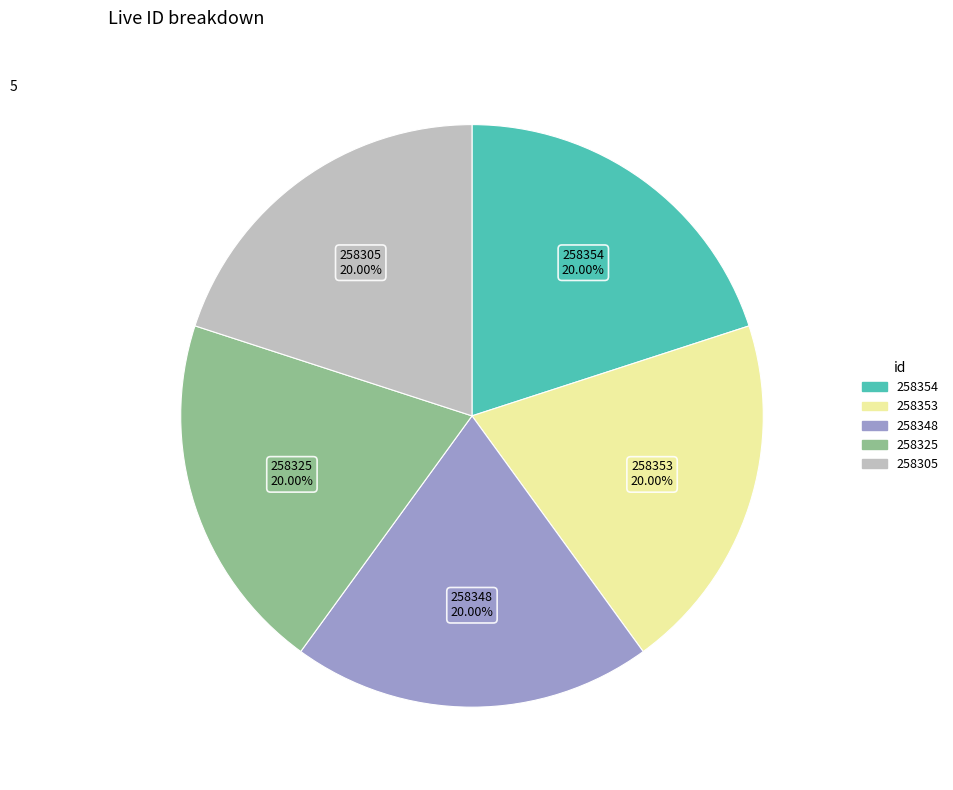

Does any single category account for the majority?

No